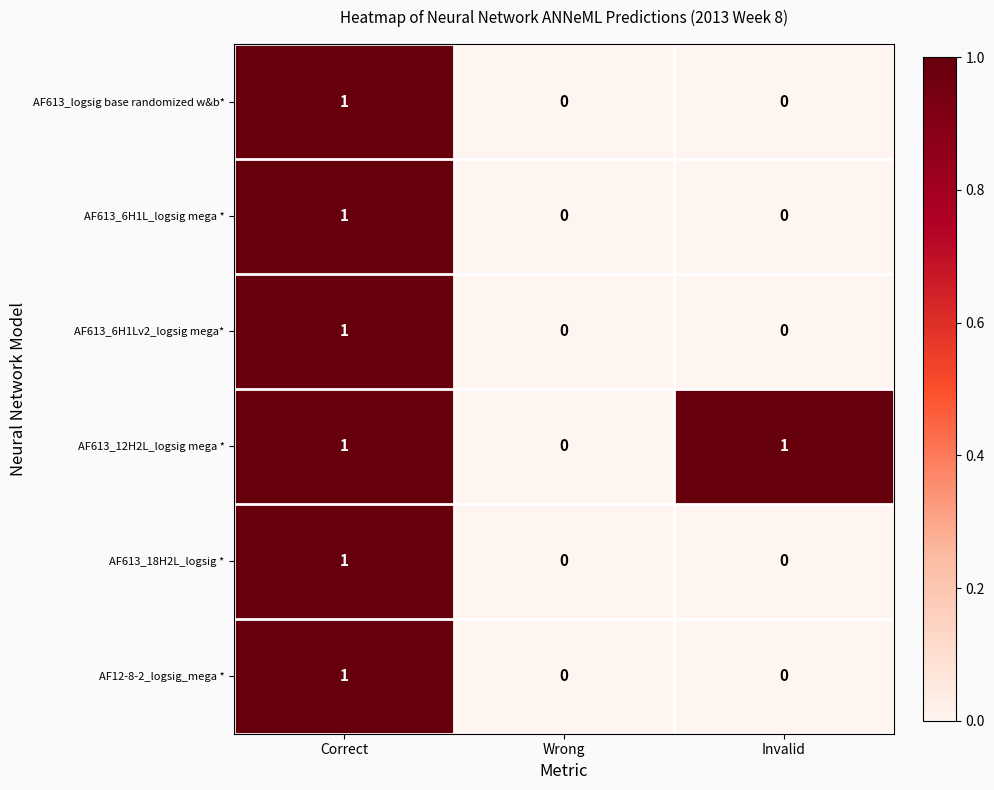

How many distinct data groups are displayed?

6